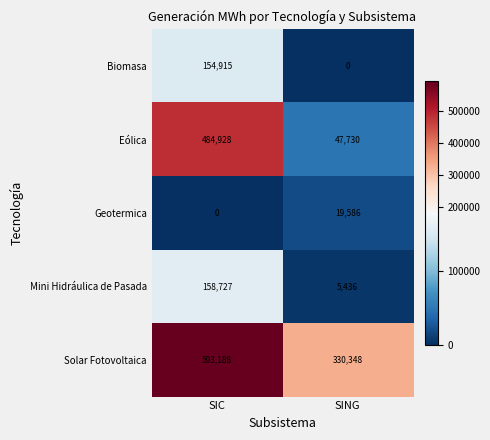

Which series has the largest total across all categories?

Solar Fotovoltaica